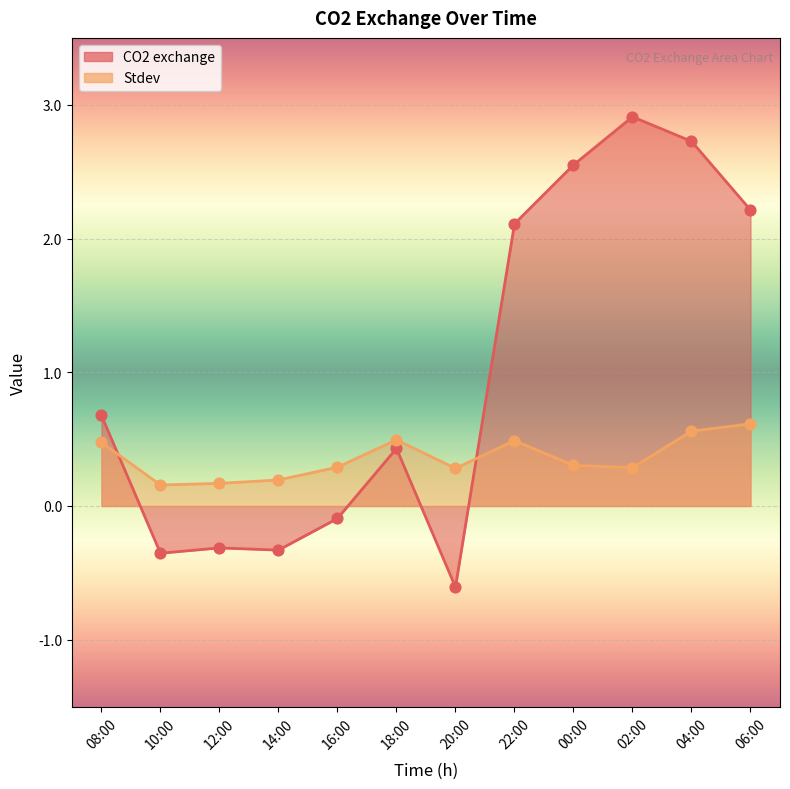

At how many categories does at least one series exceed 2?

5